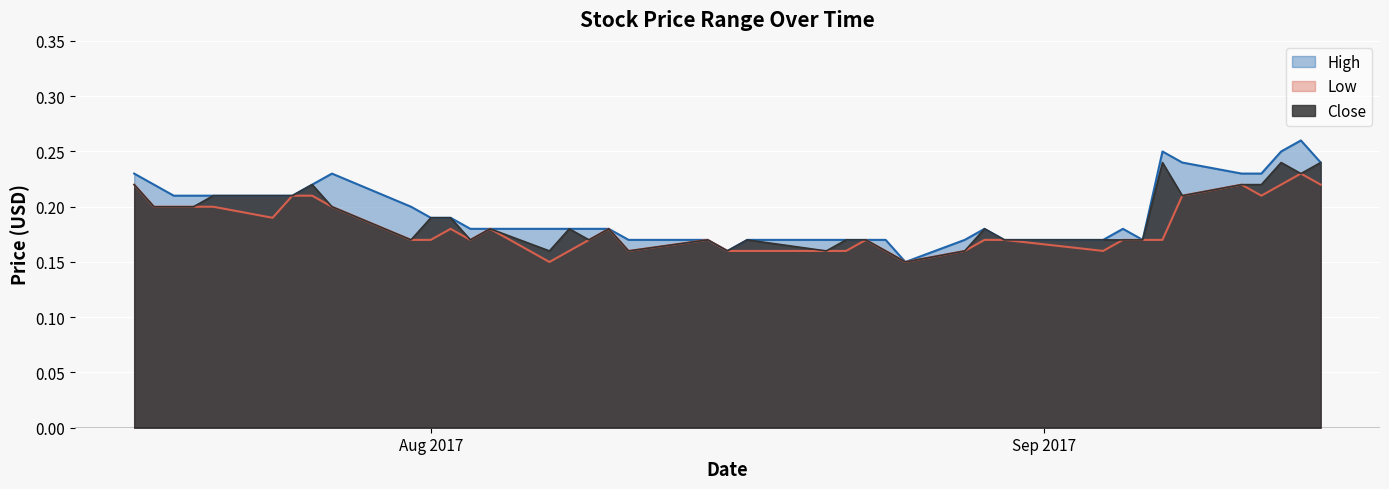

Which series has the largest range (max minus min)?

High